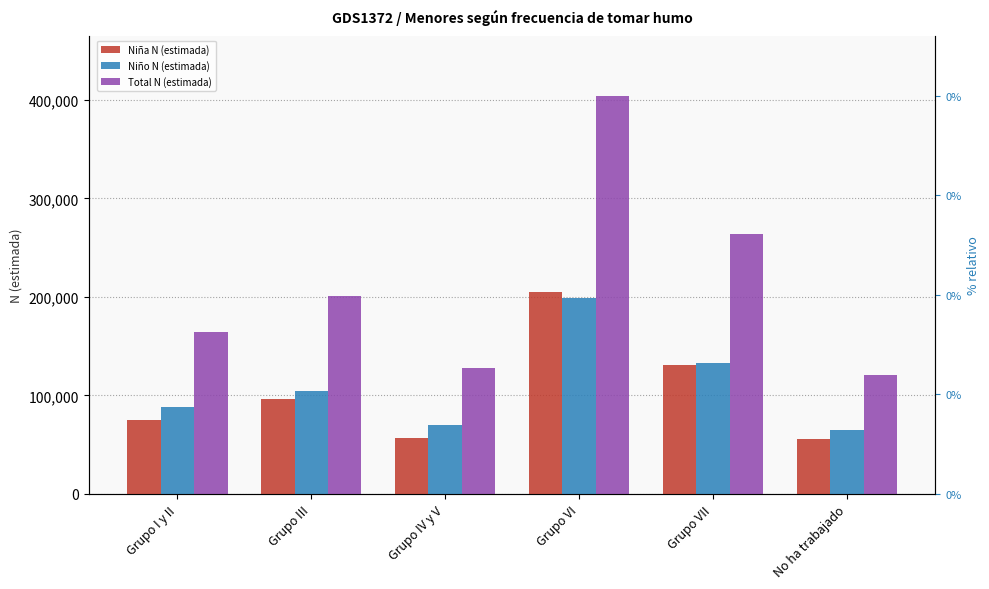

What is the difference between the Niño N (estimada) values at Grupo III and Grupo IV y V?

34745